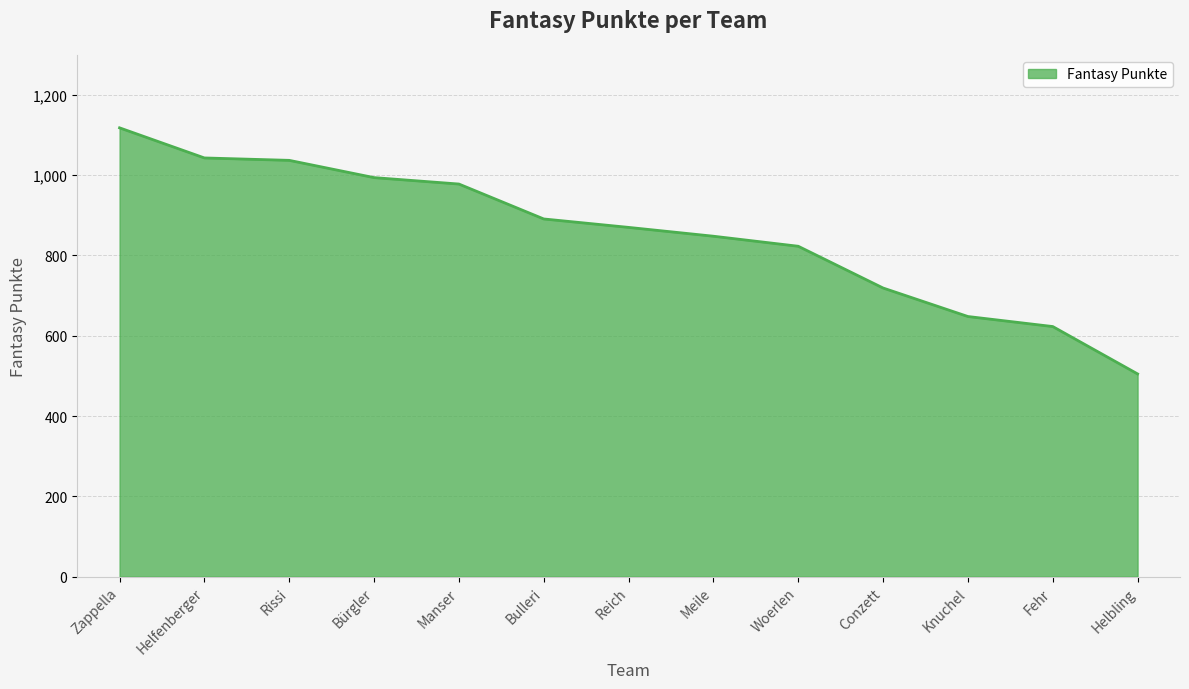

What is the minimum value shown in the chart?

505